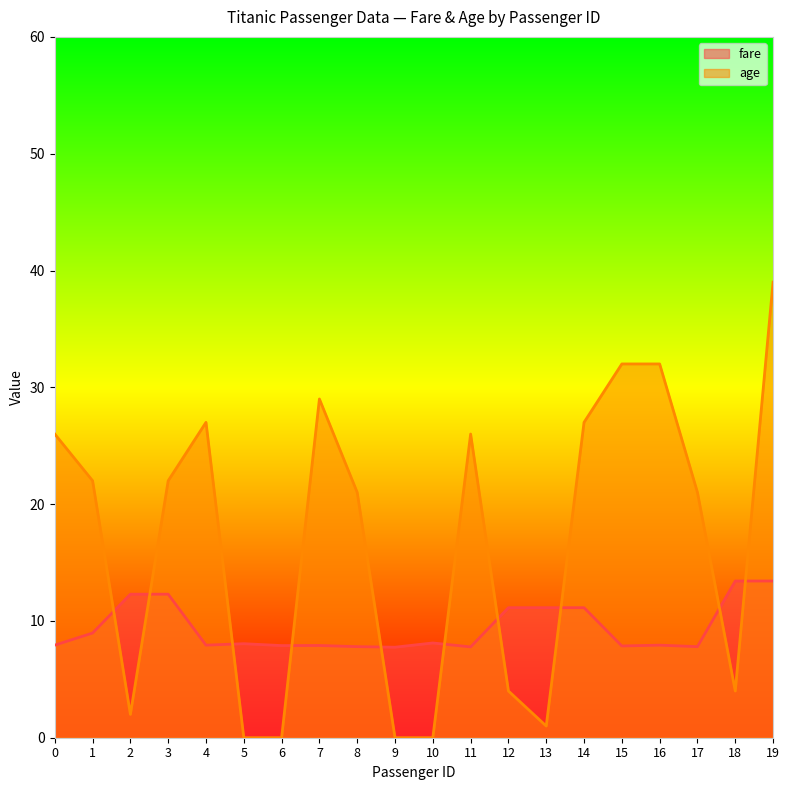

Rank the series at 4 from highest to lowest value.

age, fare